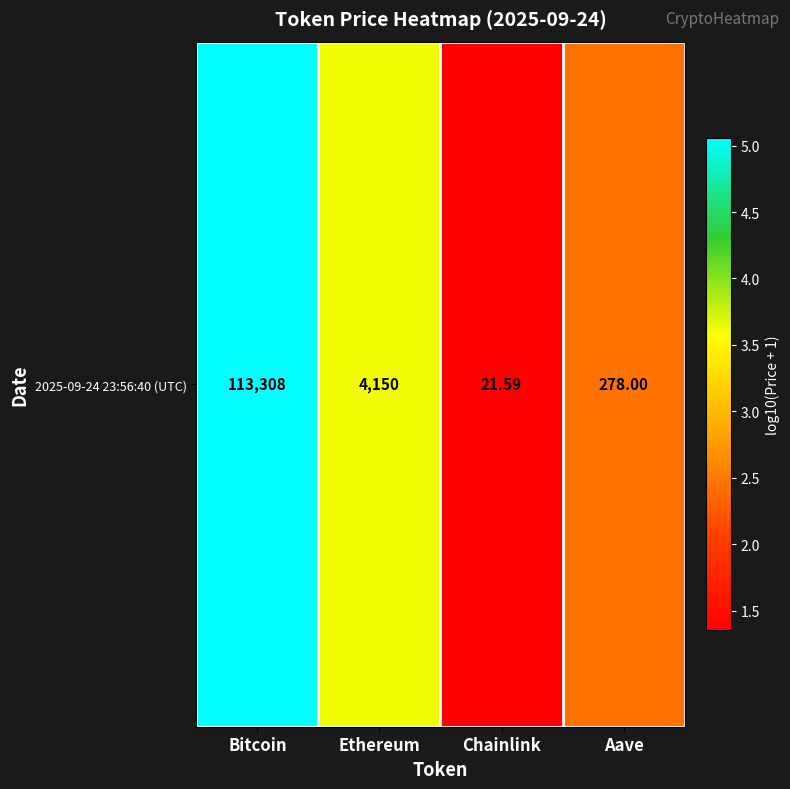

Which label corresponds to the smallest value in the chart?

Chainlink